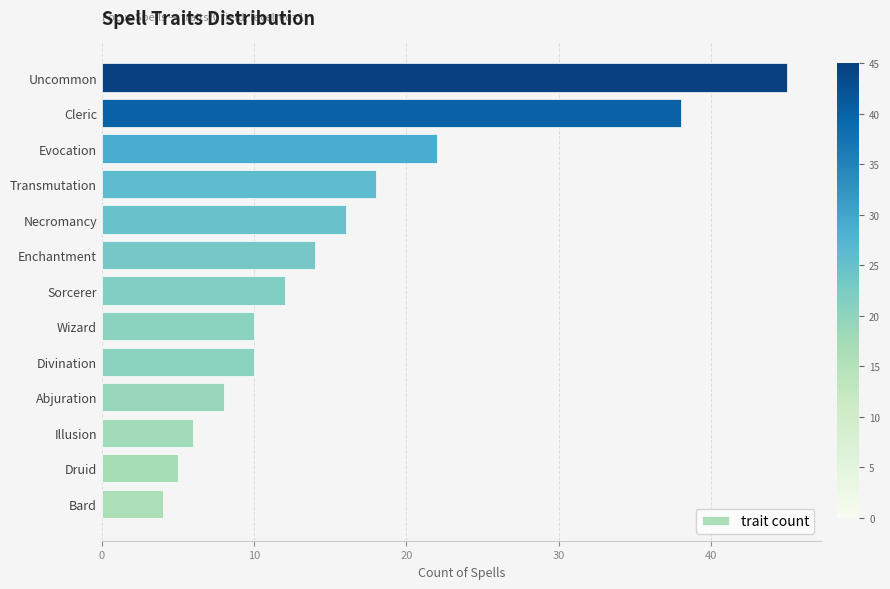

What is the change in value from Sorcerer to Evocation?

+10